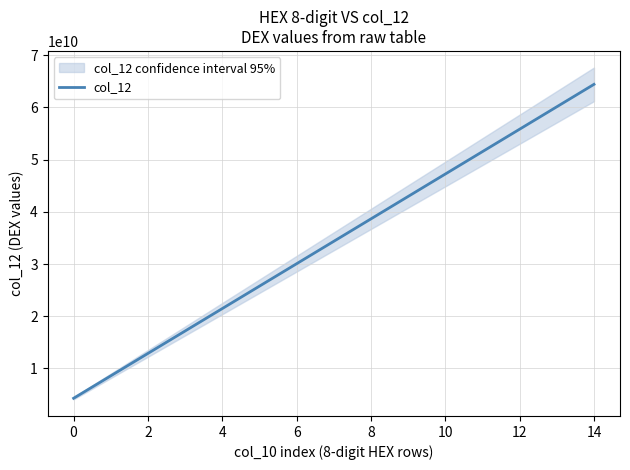

True or false: col_12 has a value of 4294967296 at 0.

True